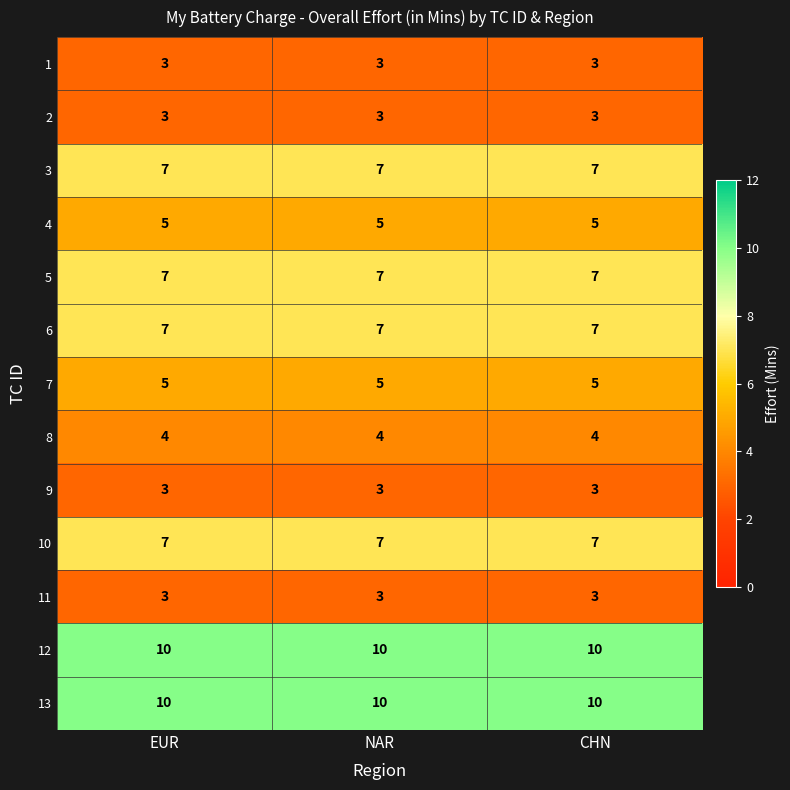

At how many categories does at least one series exceed 7?

3